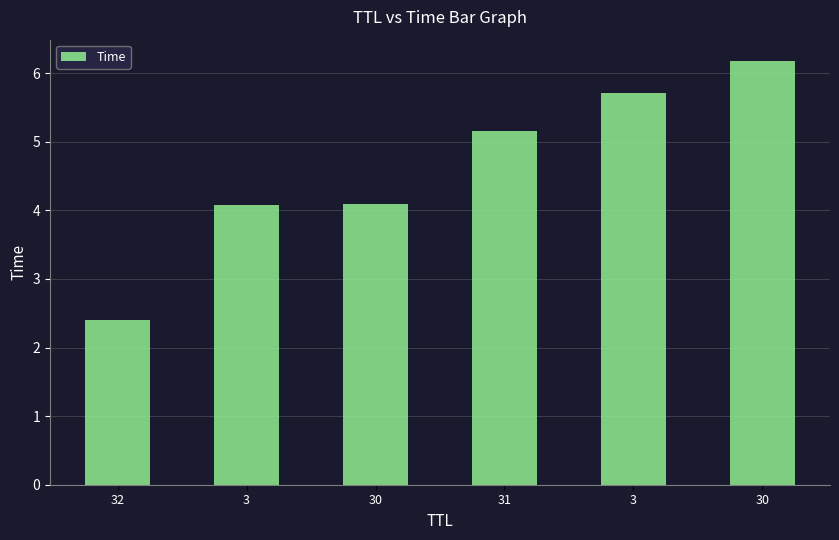

How many data points are above 5?

3